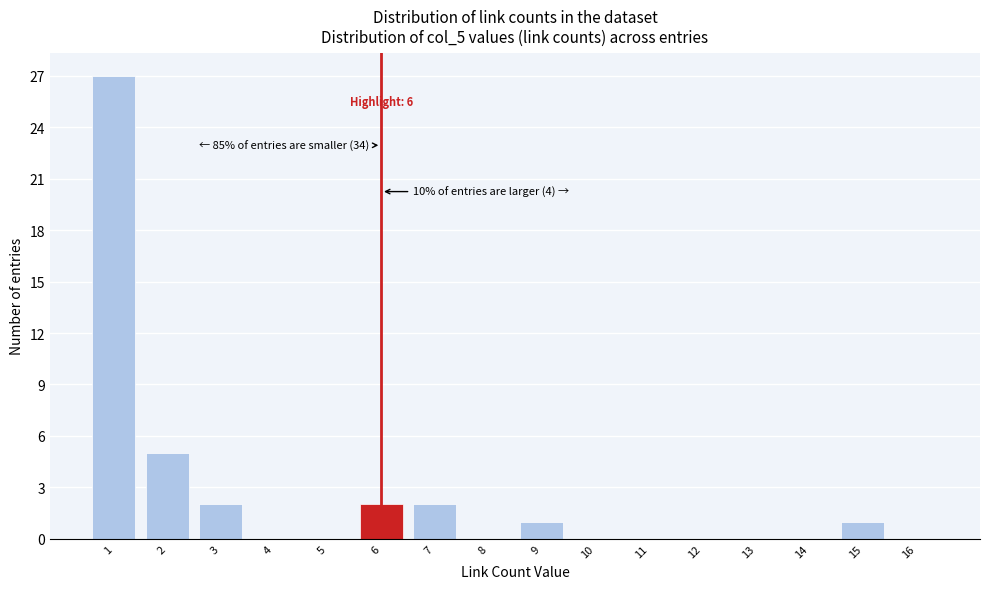

Reading right to left, transcribe all the data shown in this chart.

16=0	15=1	14=0	13=0	12=0	11=0	10=0	9=1	8=0	7=2	6=2	5=0	4=0	3=2	2=5	1=27